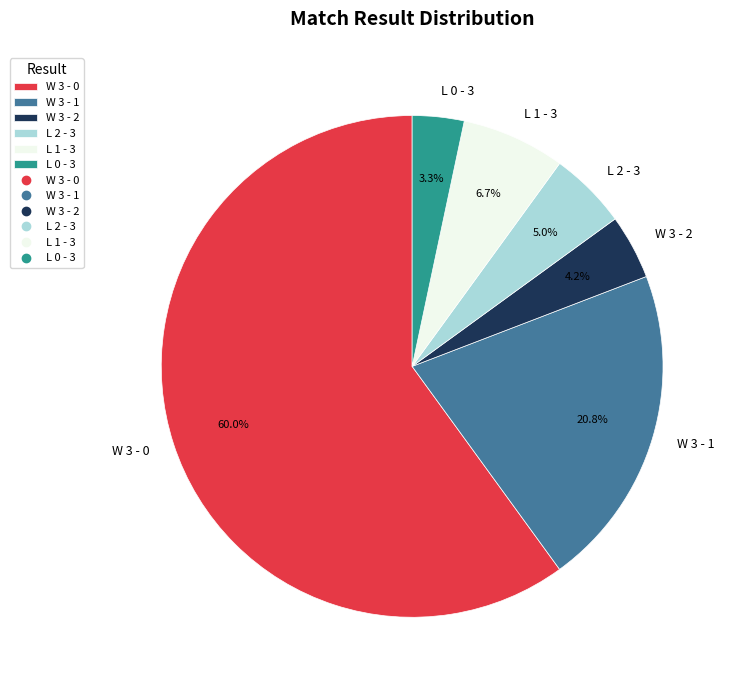

Rank the categories by value from lowest to highest.

L 0 - 3, W 3 - 2, L 2 - 3, L 1 - 3, W 3 - 1, W 3 - 0